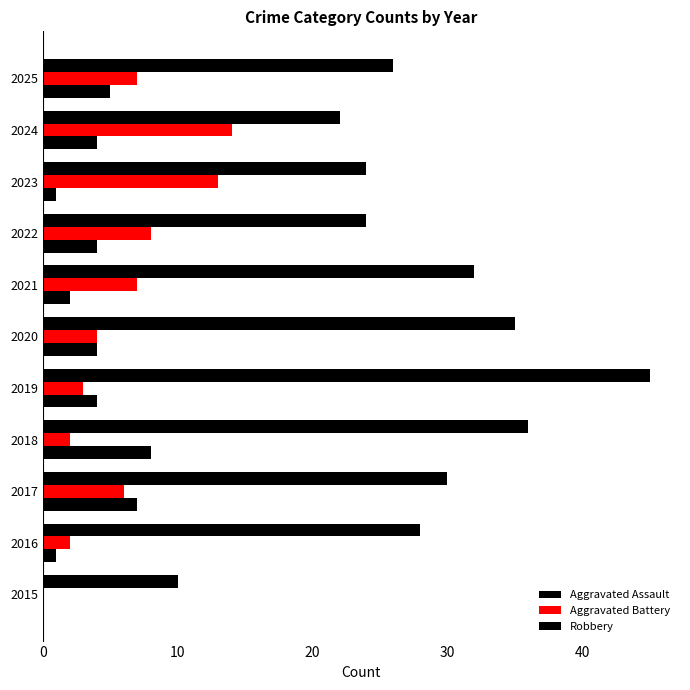

Which series has the largest range (max minus min)?

Robbery